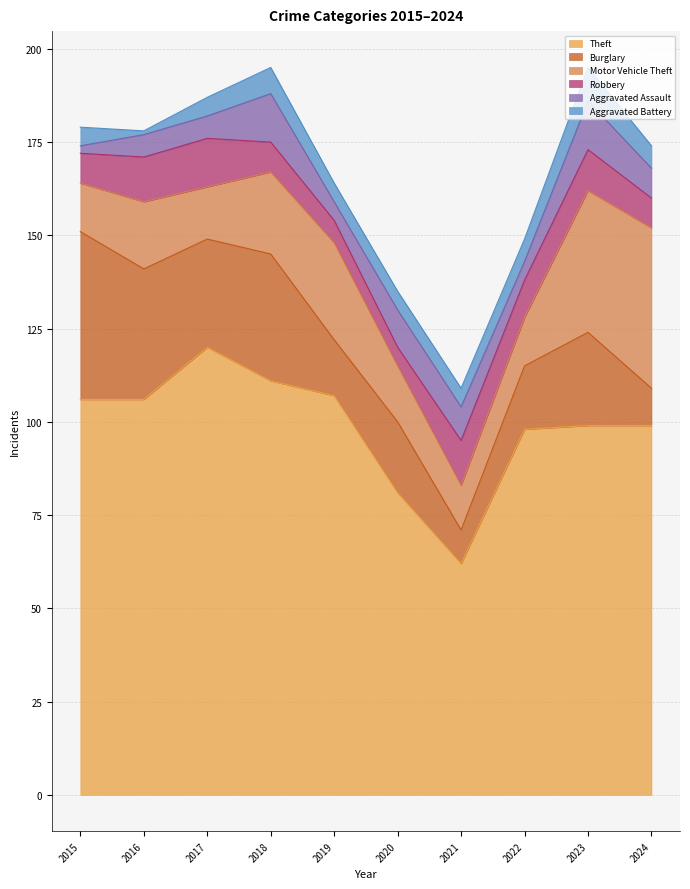

Rank the categories by Motor Vehicle Theft value from highest to lowest.

2024, 2023, 2019, 2018, 2016, 2020, 2017, 2015, 2022, 2021